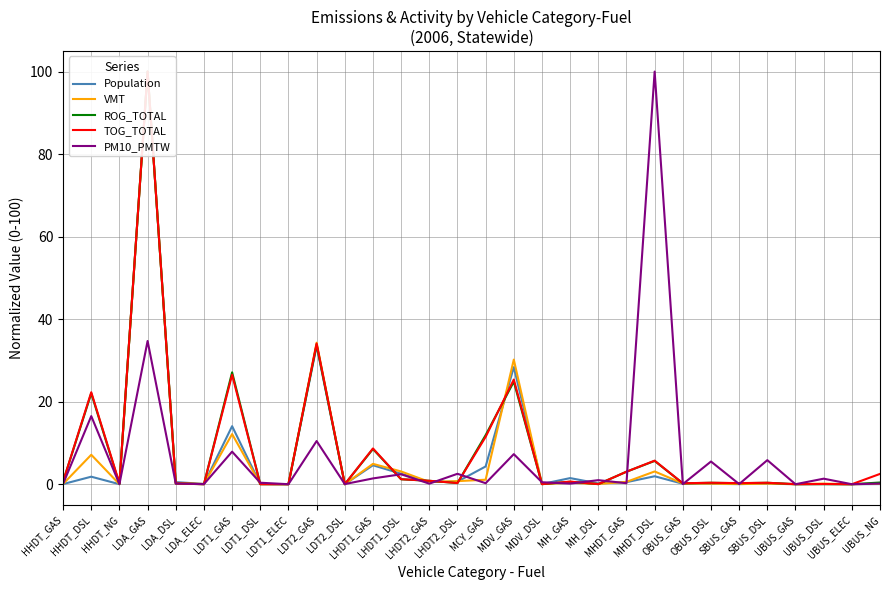

What is the greatest value displayed?

100.0